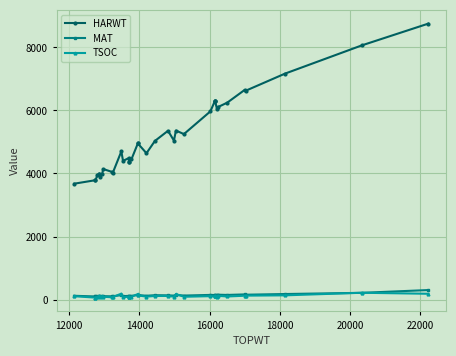

The TSOC series shows 52 at 35. True or false?

False